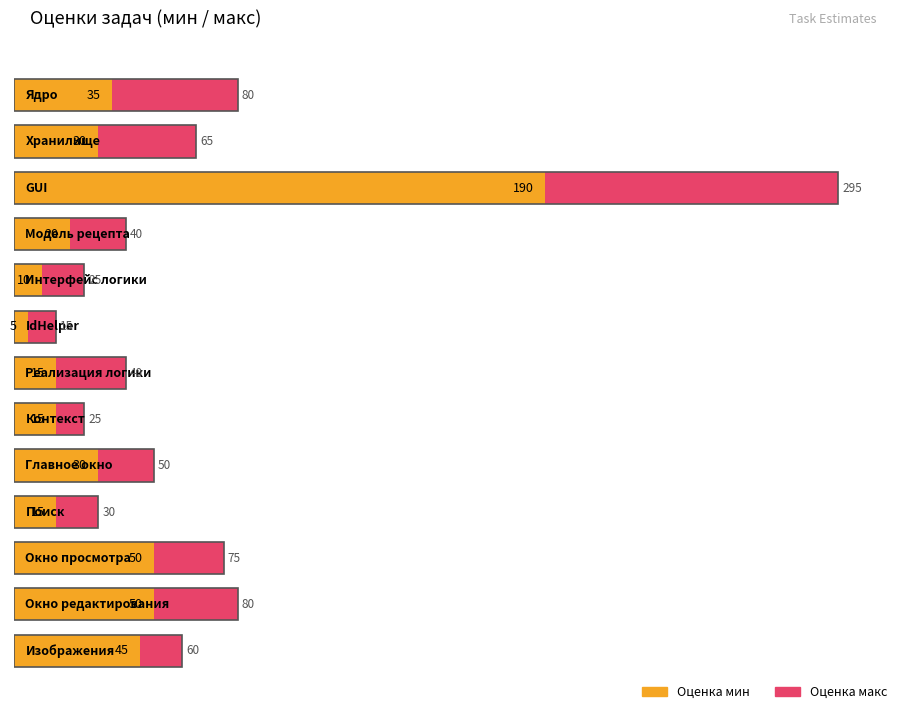

Is it true that Оценка макс equals 65 at Хранилище?

True